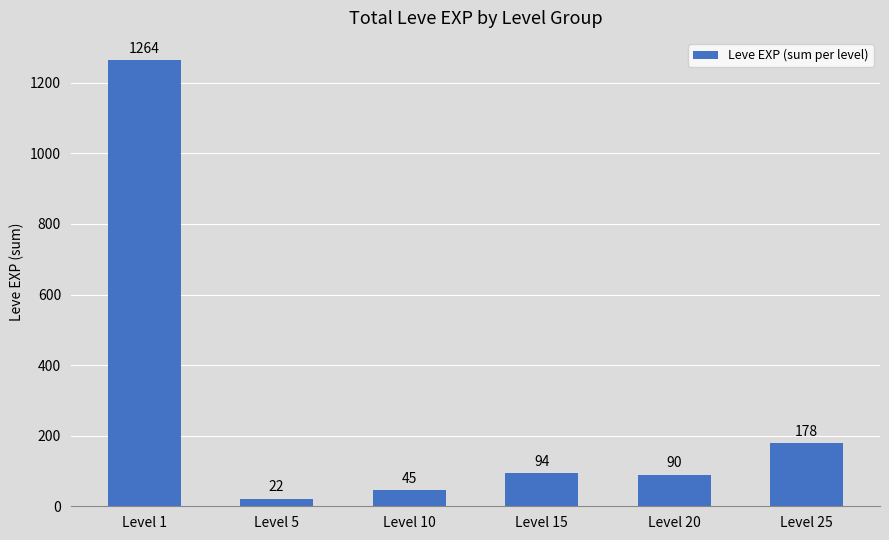

List the labels in order of value, largest first.

Level 1, Level 25, Level 15, Level 20, Level 10, Level 5